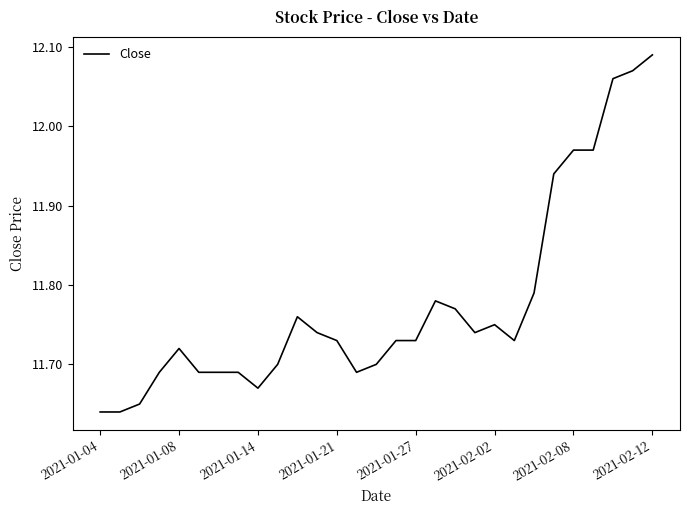

True or false: the data shows 16.3 at 2021-01-14.

False